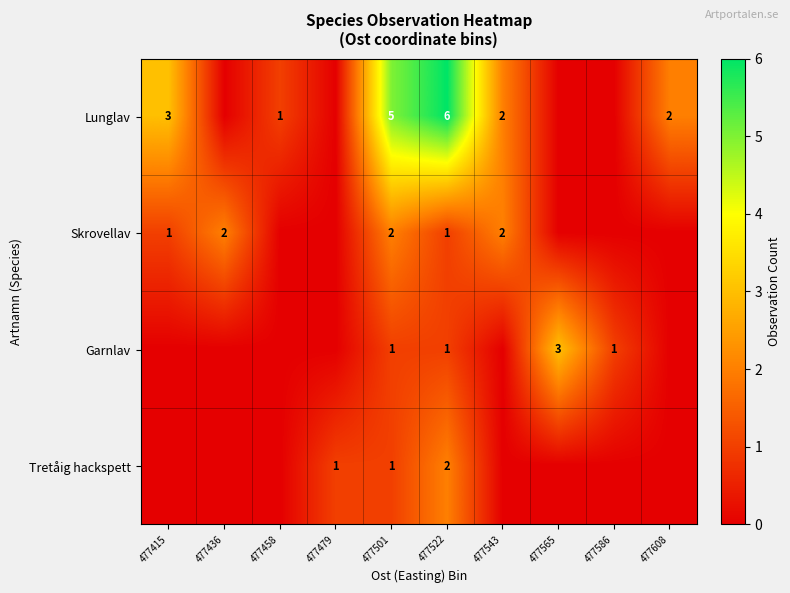

True or false: Garnlav has a value of 2 at 477522.

False